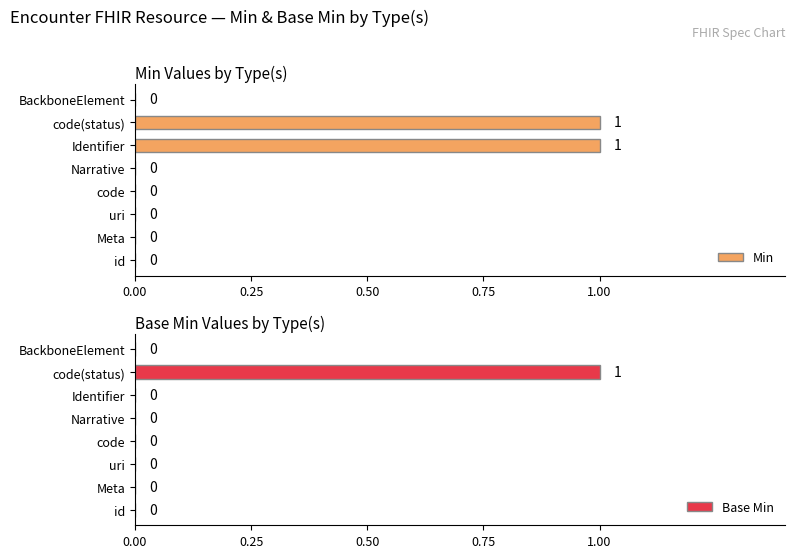

At how many categories does at least one series exceed 0?

2